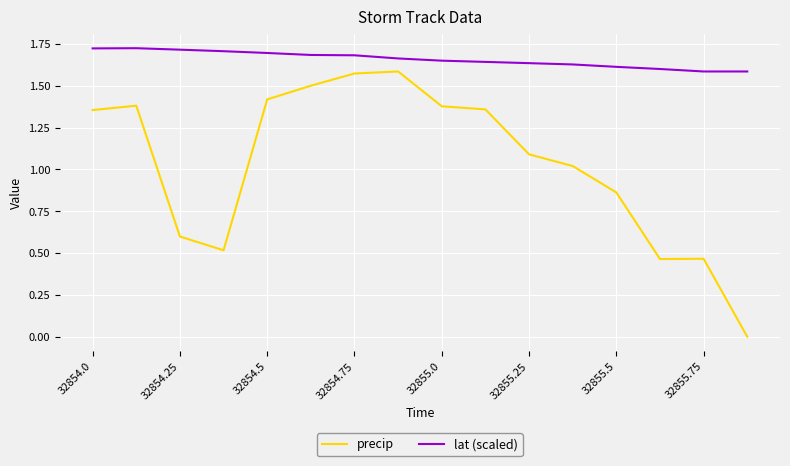

Is this an area chart (filled region under the line)?

No